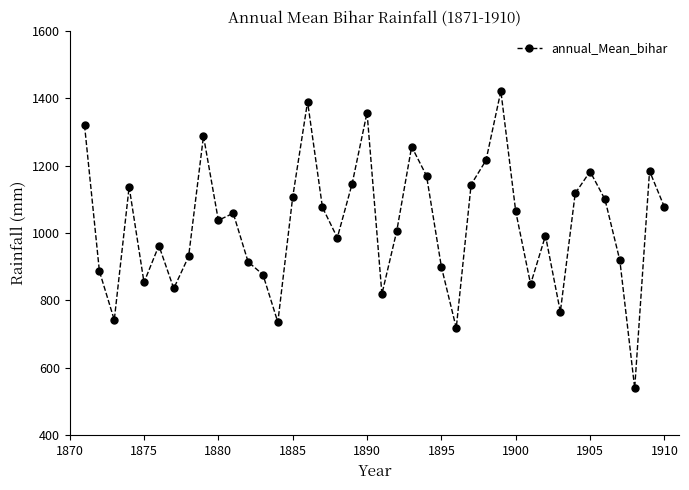

What is the greatest value displayed?

1420.9